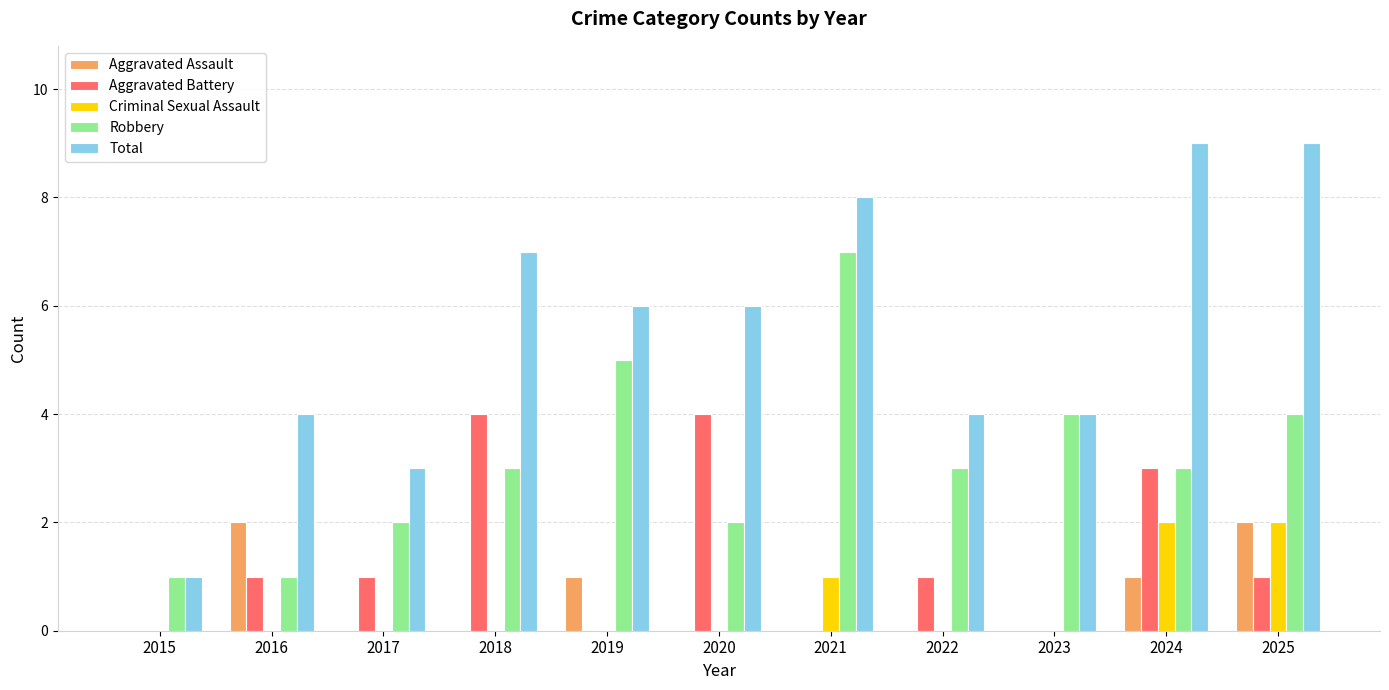

Which series has the largest range (max minus min)?

Total